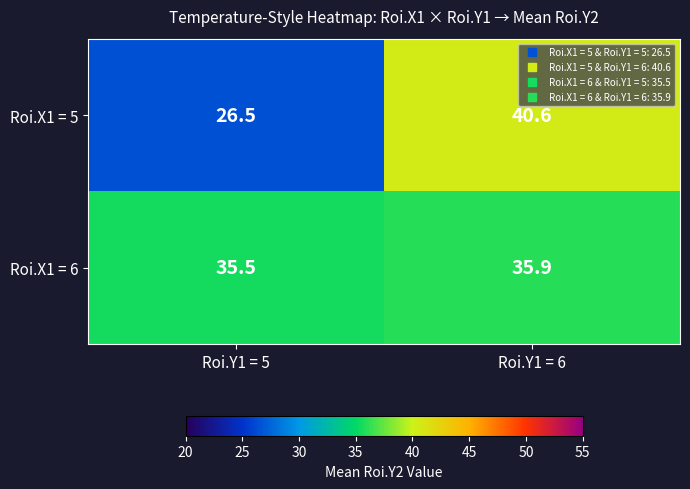

What is the difference between the maximum and minimum values in the Roi.X1 = 5 series?

14.1